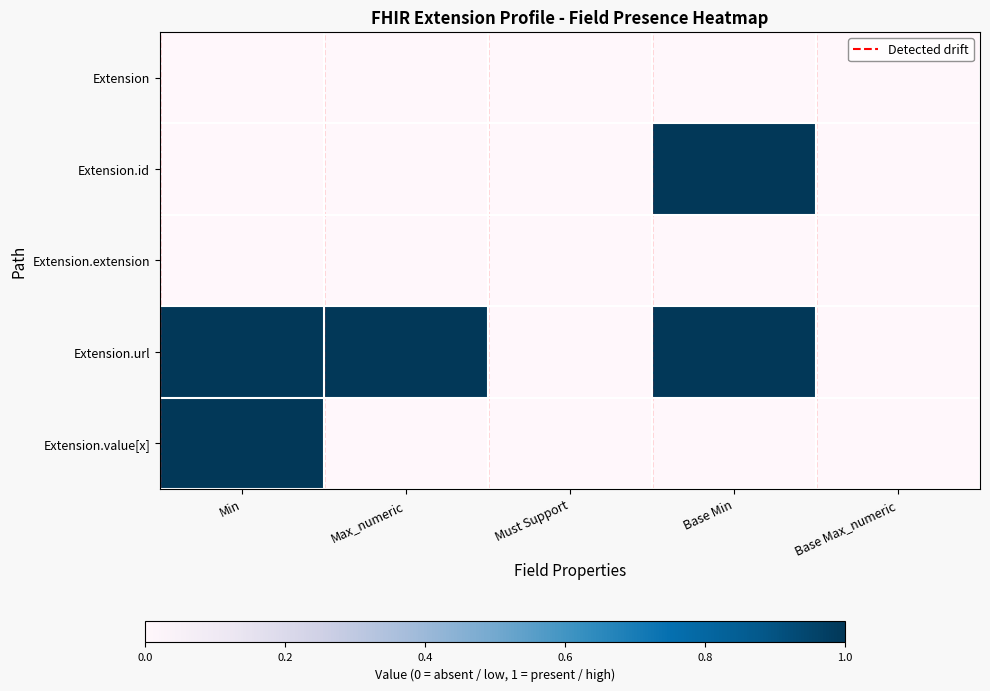

What is the difference between the maximum and minimum values in the Extension.id series?

1